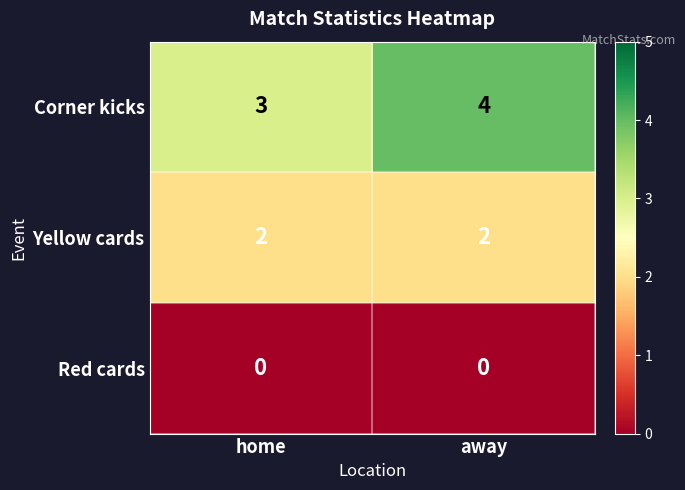

Reading right to left, what are all the values shown in this chart?

Corner kicks: away=4	home=3
Yellow cards: away=2	home=2
Red cards: away=0	home=0